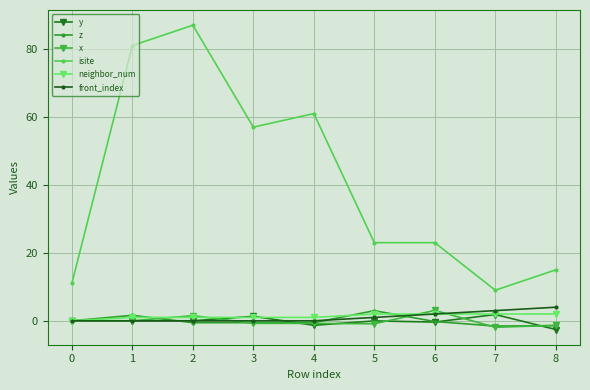

True or false: isite and x cross at least once.

False